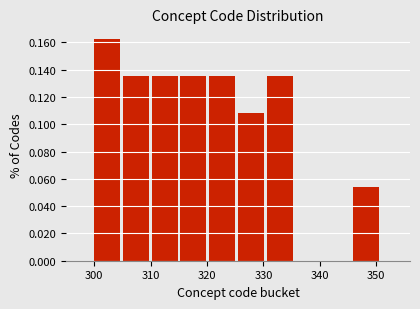

How tall is the bar that spans 320.4 to 325.5 on the x-axis? Neither the bar edges nor the heights are printed on the chart, so give them approximately, as read against the axes.

0.136